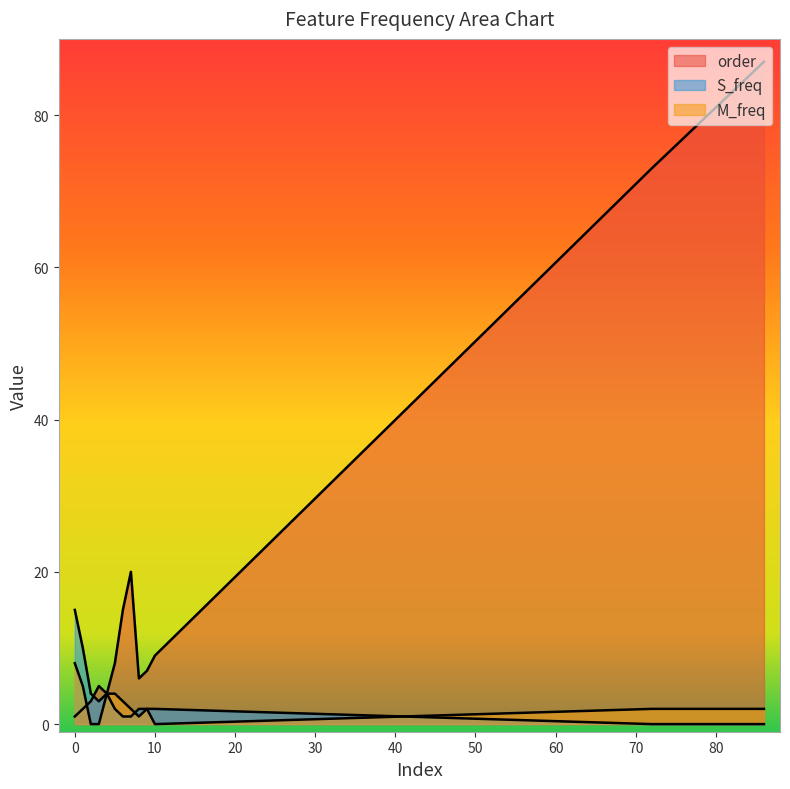

How many positive values does the M_freq series have?

11